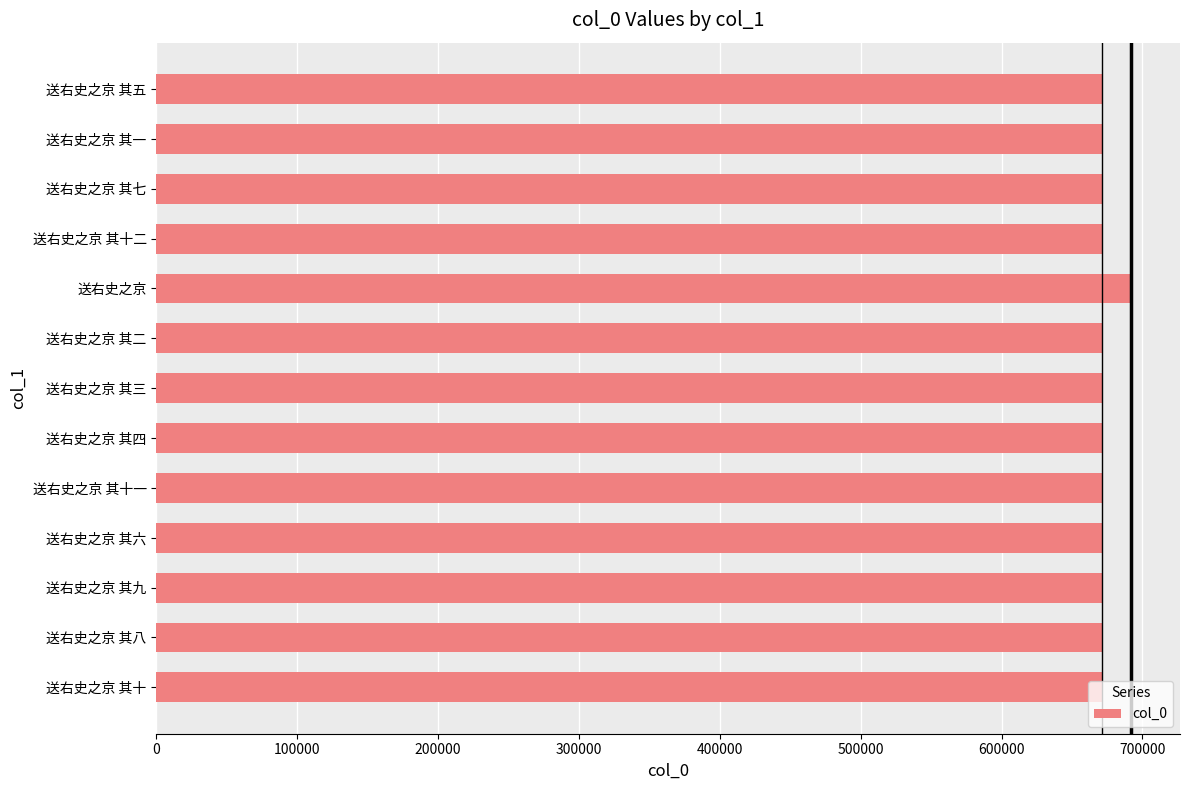

What is the sum of all values?

8743967